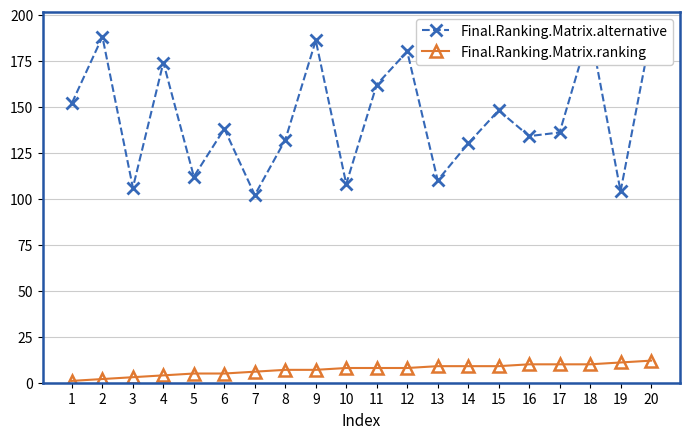

True or false: Final.Ranking.Matrix.alternative and Final.Ranking.Matrix.ranking cross at least once.

False